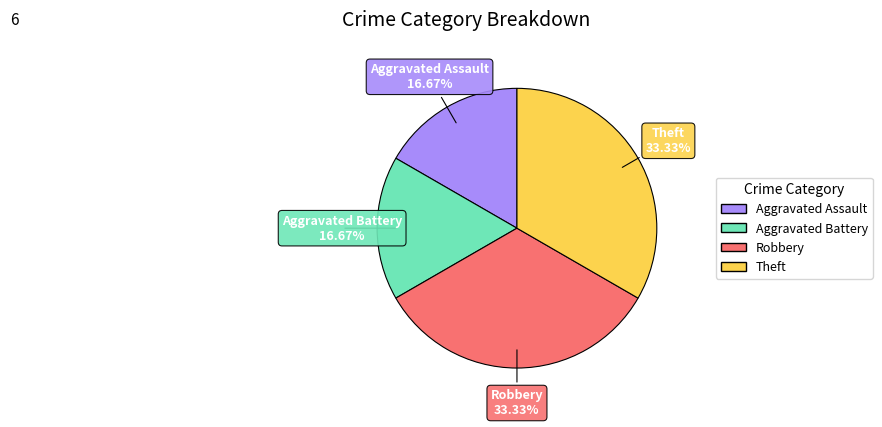

To the nearest percent, what is the difference between the largest and smallest slice percentages?

17%